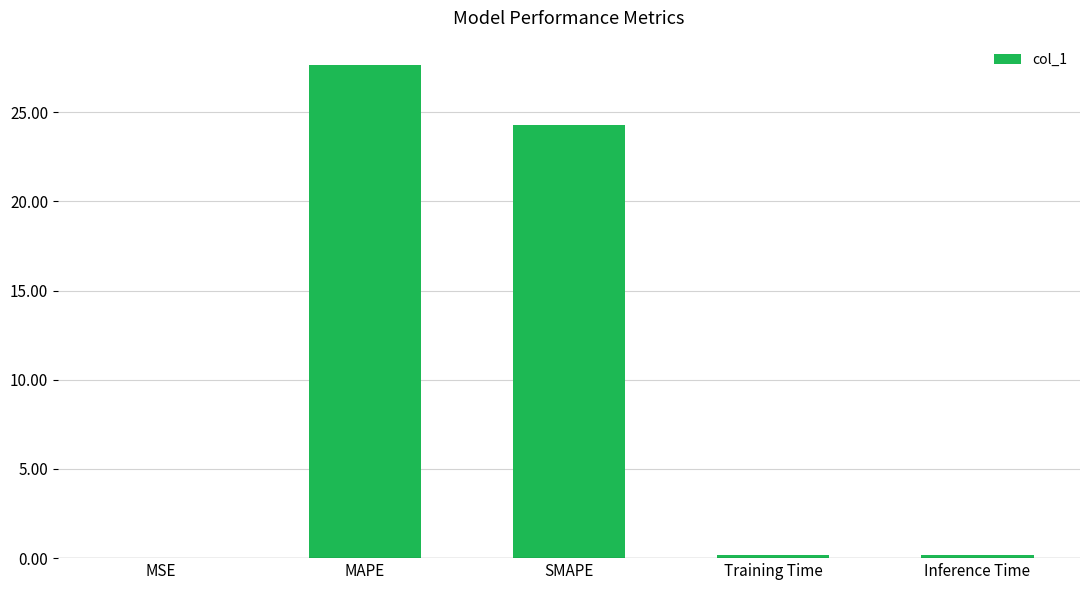

What is the sum of all values?

52.3